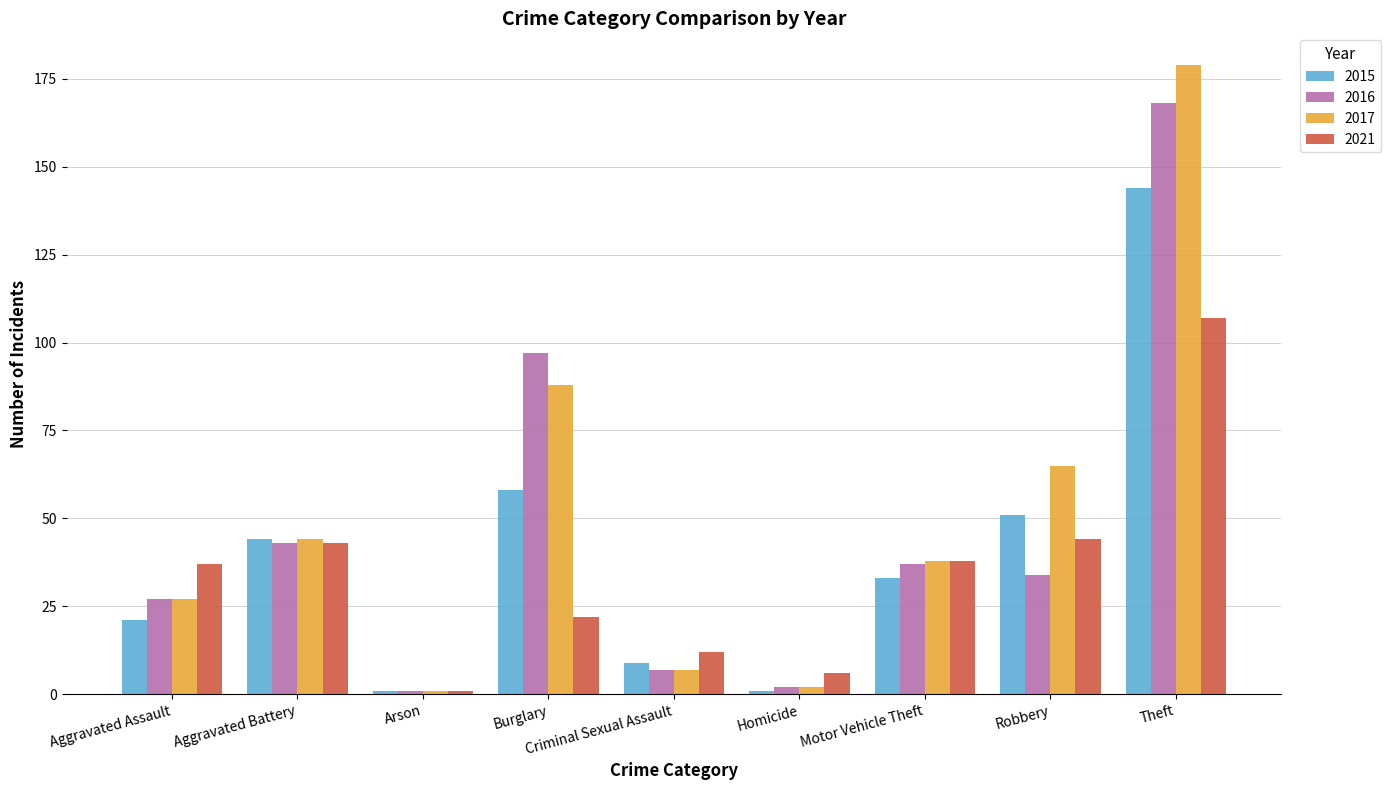

Reading left to right, transcribe all the data shown in this chart.

2015: Aggravated Assault=21	Aggravated Battery=44	Arson=1	Burglary=58	Criminal Sexual Assault=9	Homicide=1	Motor Vehicle Theft=33	Robbery=51	Theft=144
2016: Aggravated Assault=27	Aggravated Battery=43	Arson=1	Burglary=97	Criminal Sexual Assault=7	Homicide=2	Motor Vehicle Theft=37	Robbery=34	Theft=168
2017: Aggravated Assault=27	Aggravated Battery=44	Arson=1	Burglary=88	Criminal Sexual Assault=7	Homicide=2	Motor Vehicle Theft=38	Robbery=65	Theft=179
2021: Aggravated Assault=37	Aggravated Battery=43	Arson=1	Burglary=22	Criminal Sexual Assault=12	Homicide=6	Motor Vehicle Theft=38	Robbery=44	Theft=107